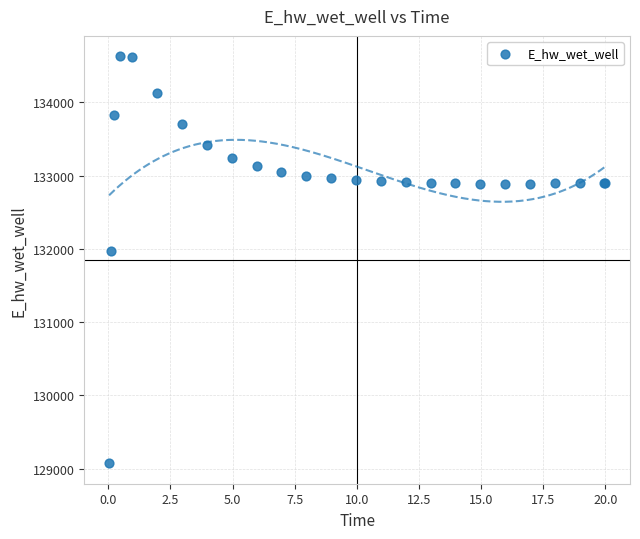

What Y value in the scatter plot is closest to 131849?

131970.1